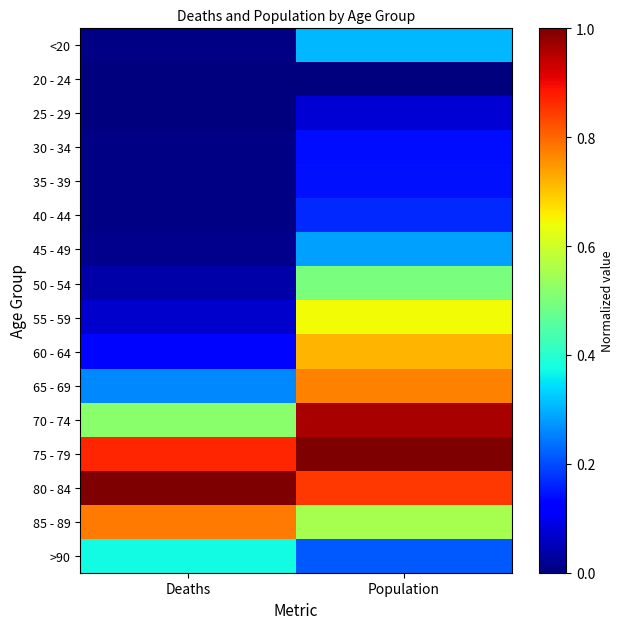

Reading left to right, transcribe all the data shown in this chart.

<20: Deaths=0.0	Population=0.3
20 - 24: Deaths=0.0	Population=0.0
25 - 29: Deaths=0.0	Population=0.1
30 - 34: Deaths=0.0	Population=0.1
35 - 39: Deaths=0.0	Population=0.1
40 - 44: Deaths=0.0	Population=0.2
45 - 49: Deaths=0.0	Population=0.3
50 - 54: Deaths=0.0	Population=0.5
55 - 59: Deaths=0.1	Population=0.6
60 - 64: Deaths=0.1	Population=0.7
65 - 69: Deaths=0.3	Population=0.8
70 - 74: Deaths=0.5	Population=1.0
75 - 79: Deaths=0.9	Population=1.0
80 - 84: Deaths=1.0	Population=0.9
85 - 89: Deaths=0.8	Population=0.6
>90: Deaths=0.4	Population=0.2